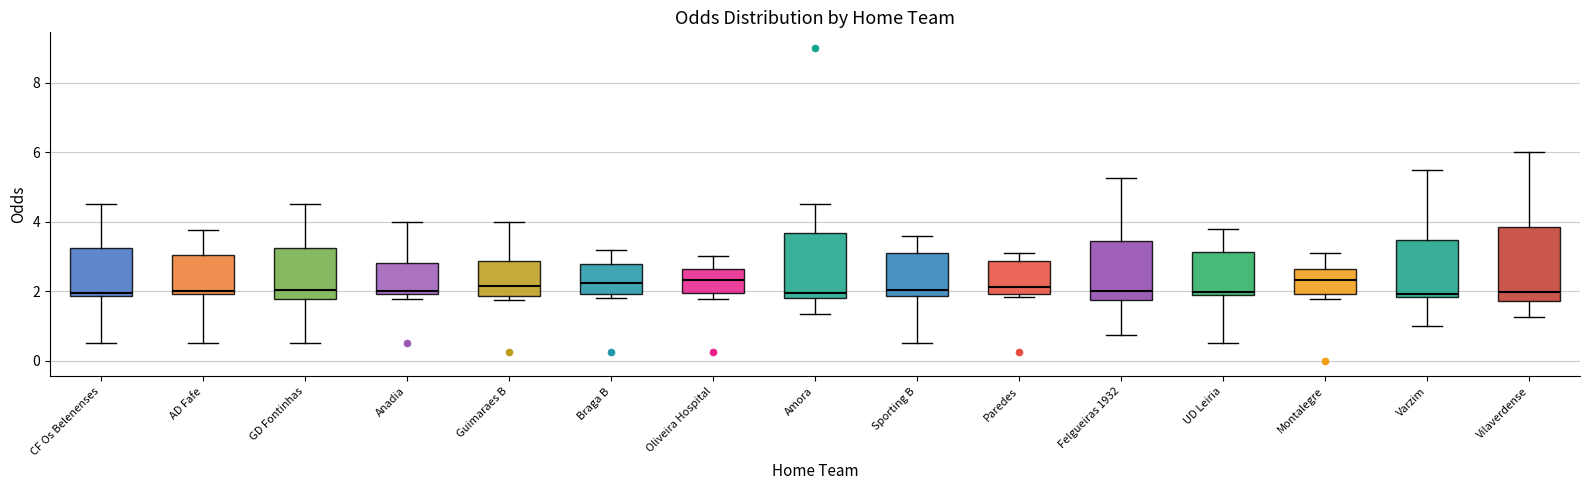

Reading left to right, read every box against the y-axis: the position of its median line, the range the box covers, and the ends of its whiskers. The values are not printed on the chart, so give them approximately, as read against the axis.

CF Os Belenenses: median 2.0, box 1.8 to 3.2, whiskers 0.6 to 4.6
AD Fafe: median 2.0 (just above the box's lower edge), box 2.0 to 3.0, whiskers 0.6 to 3.8
GD Fontinhas: median 2.0, box 1.8 to 3.2, whiskers 0.6 to 4.6
Anadia: median 2.0 (just above the box's lower edge), box 2.0 to 2.8, whiskers 1.8 to 4.0
Guimaraes B: median 2.2, box 1.8 to 2.8, whiskers 1.8 (just below the box's lower edge) to 4.0
Braga B: median 2.2, box 2.0 to 2.8, whiskers 1.8 to 3.2
Oliveira Hospital: median 2.4, box 2.0 to 2.6, whiskers 1.8 to 3.0
Amora: median 2.0, box 1.8 to 3.6, whiskers 1.4 to 4.6
Sporting B: median 2.0, box 1.8 to 3.2, whiskers 0.6 to 3.6
Paredes: median 2.2, box 2.0 to 2.8, whiskers 1.8 to 3.2
Felgueiras 1932: median 2.0, box 1.8 to 3.4, whiskers 0.8 to 5.2
UD Leiria: median 2.0, box 1.8 to 3.2, whiskers 0.6 to 3.8
Montalegre: median 2.4, box 2.0 to 2.6, whiskers 1.8 to 3.2
Varzim: median 2.0, box 1.8 to 3.4, whiskers 1.0 to 5.6
Vilaverdense: median 2.0, box 1.8 to 3.8, whiskers 1.2 to 6.0